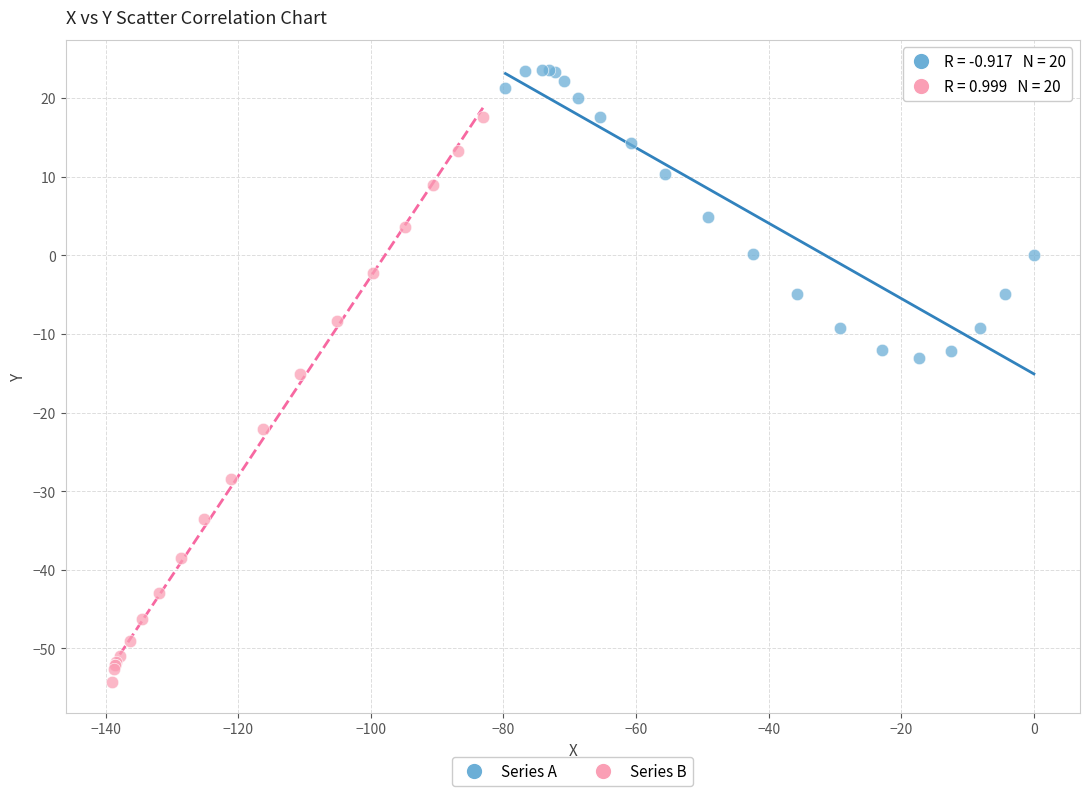

Which series contains the lowest Y value?

Series B